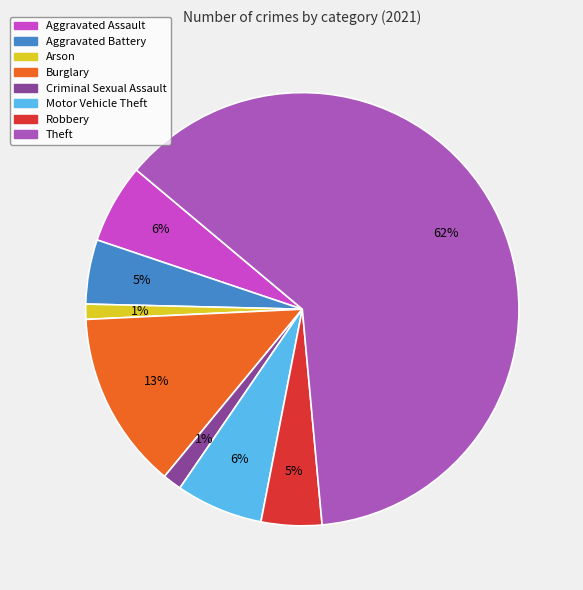

To the nearest percent, what is the difference between the Aggravated Assault and Burglary slice percentages?

7%